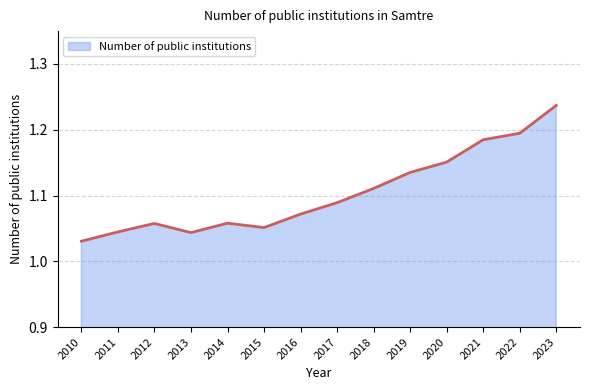

The value at 2017 is 1.7. True or false?

False